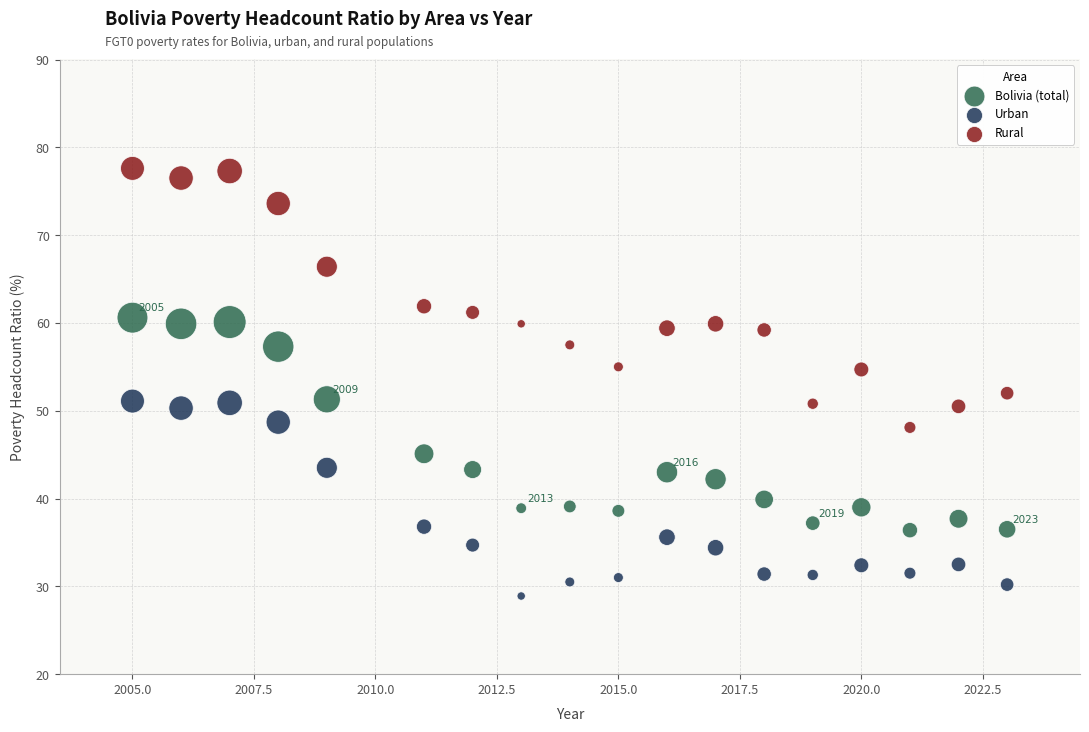

Across all series, what Y value is closest to 53?

52.0